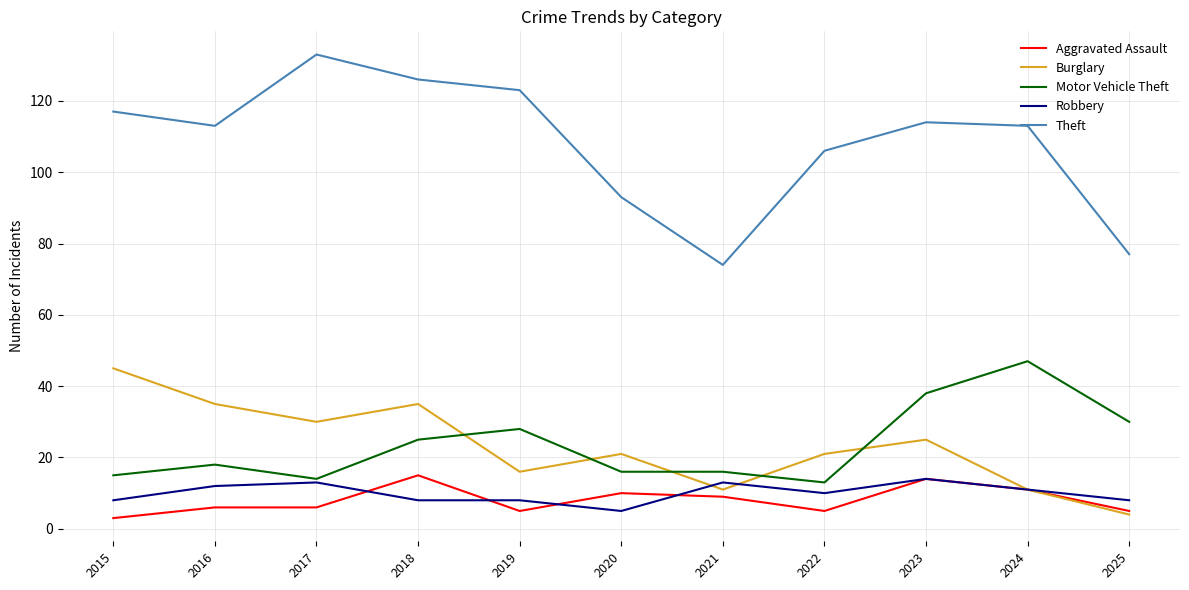

Rank the series at 2018 from lowest to highest value.

Robbery, Aggravated Assault, Motor Vehicle Theft, Burglary, Theft